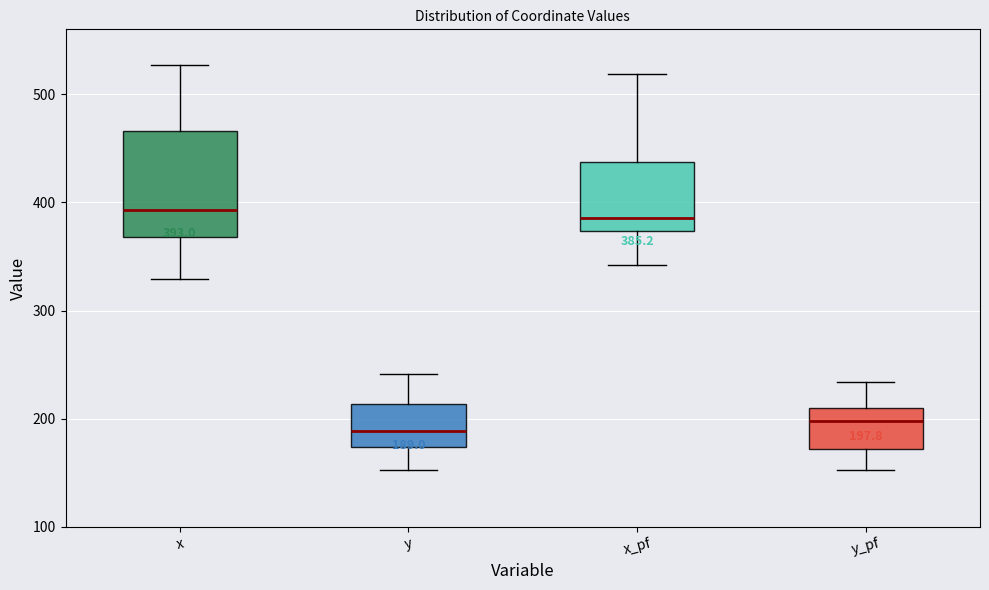

Comparing the boxes themselves (not the whiskers), which one is the tallest?

x